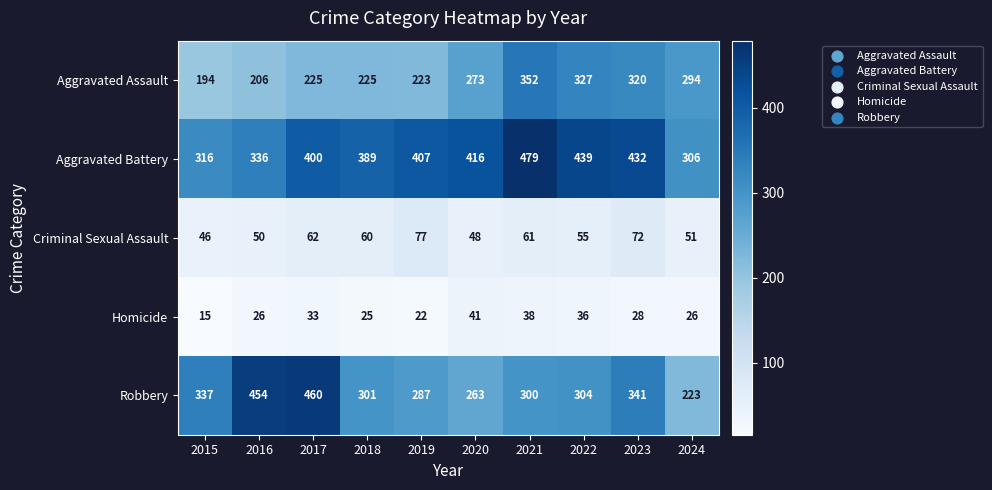

Rank the series at 2016 from lowest to highest value.

Homicide, Criminal Sexual Assault, Aggravated Assault, Aggravated Battery, Robbery